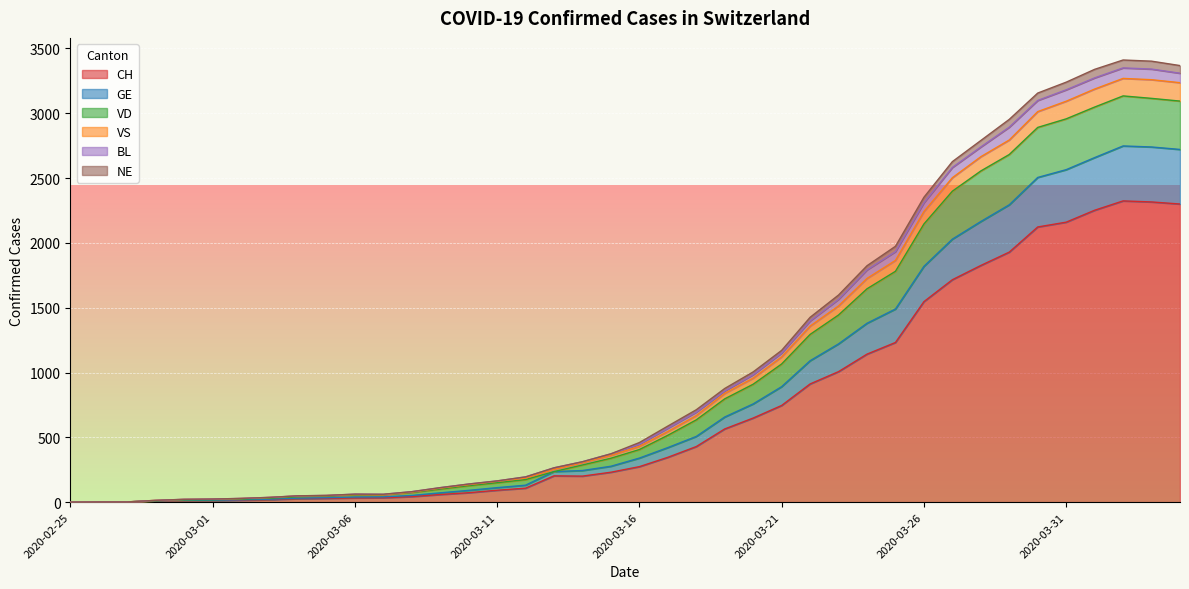

How many positive values does the NE series have?

39